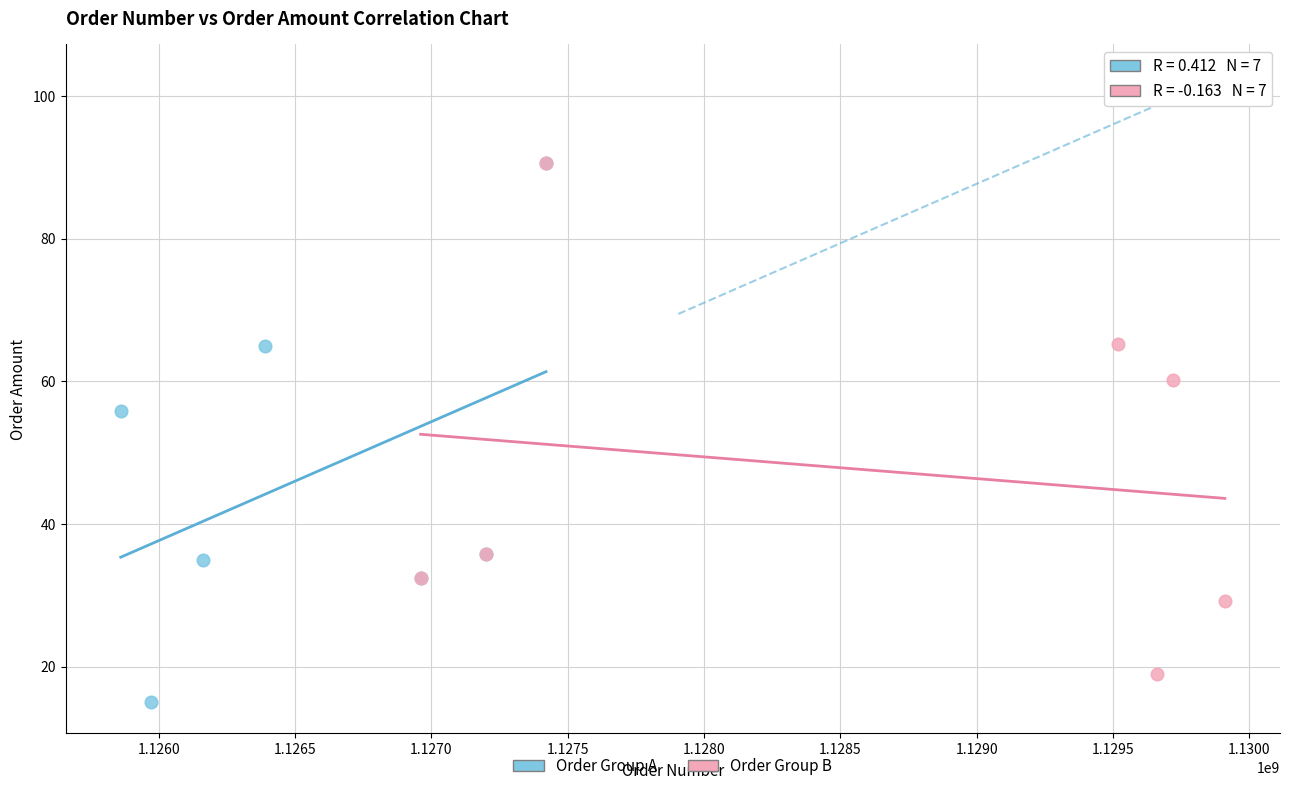

Which series contains the lowest Y value?

Order Group A